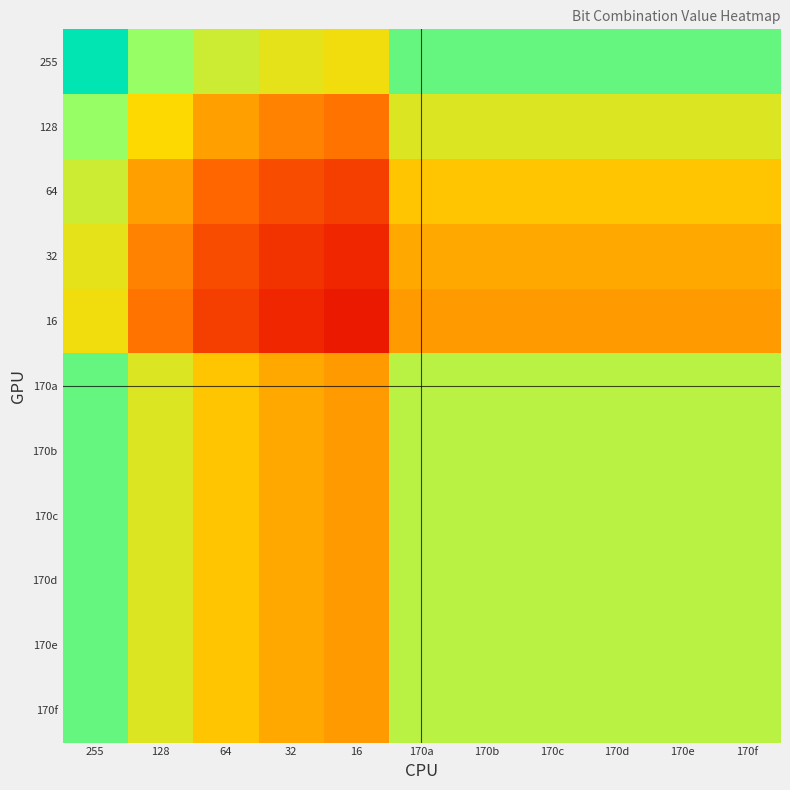

Which series has the widest spread of values?

255